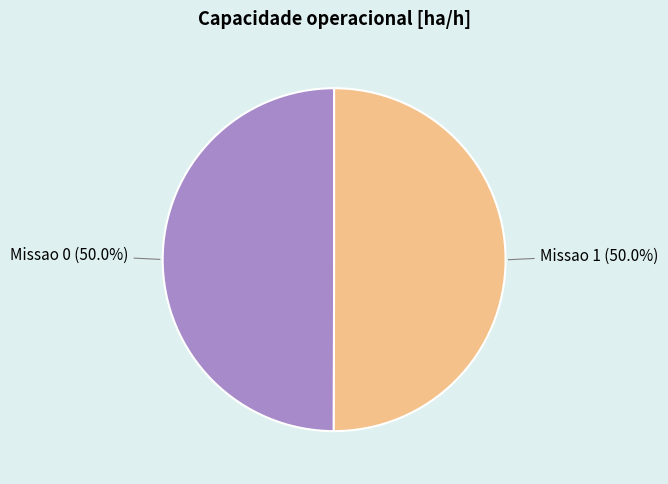

Combined, do Missao 1 and Missao 0 account for over 50%?

Yes